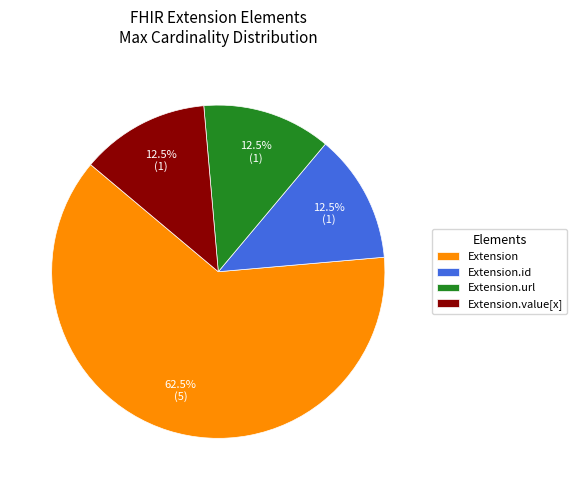

Does any single category account for the majority?

Yes